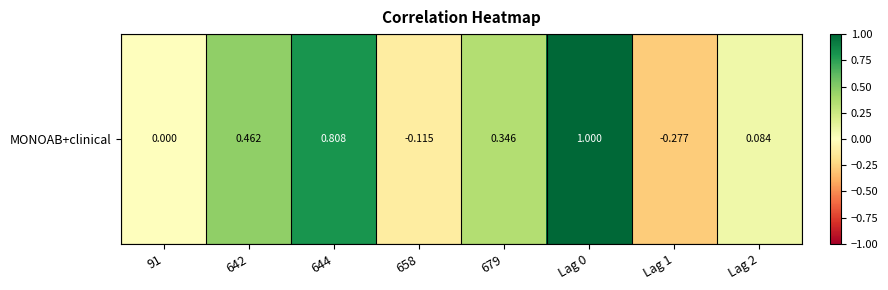

What is the difference between the values at 91 and 658?

0.1